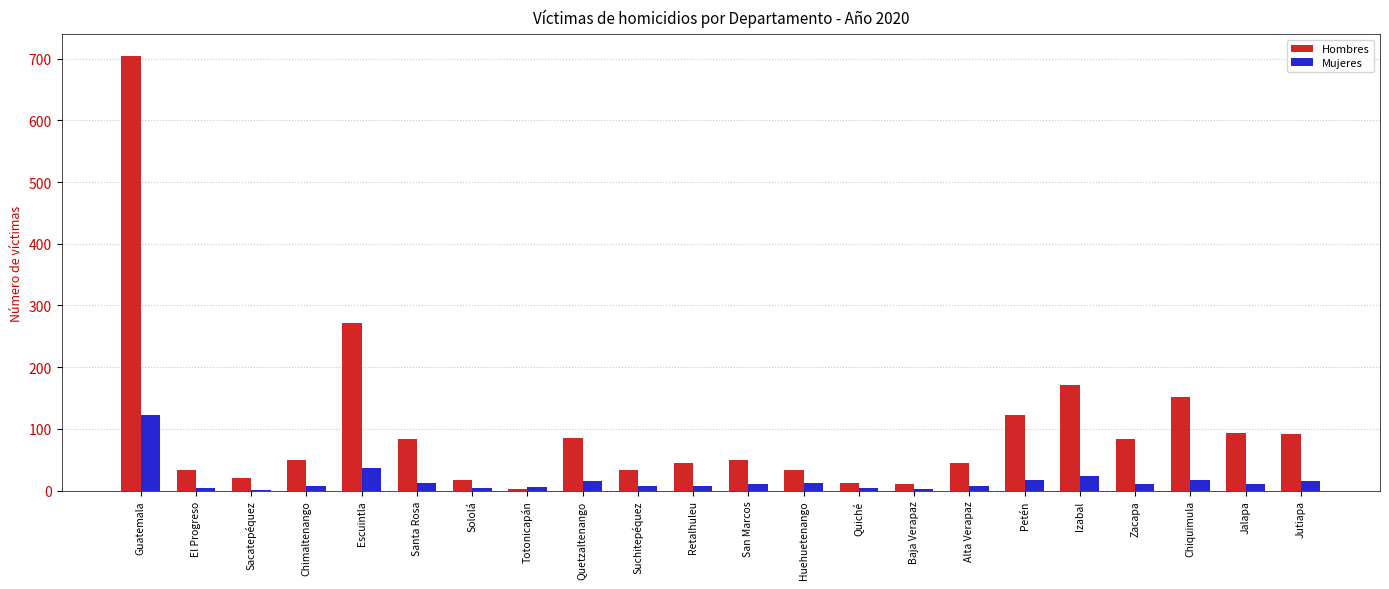

Between El Progreso and Izabal, which series saw the biggest shift?

Hombres